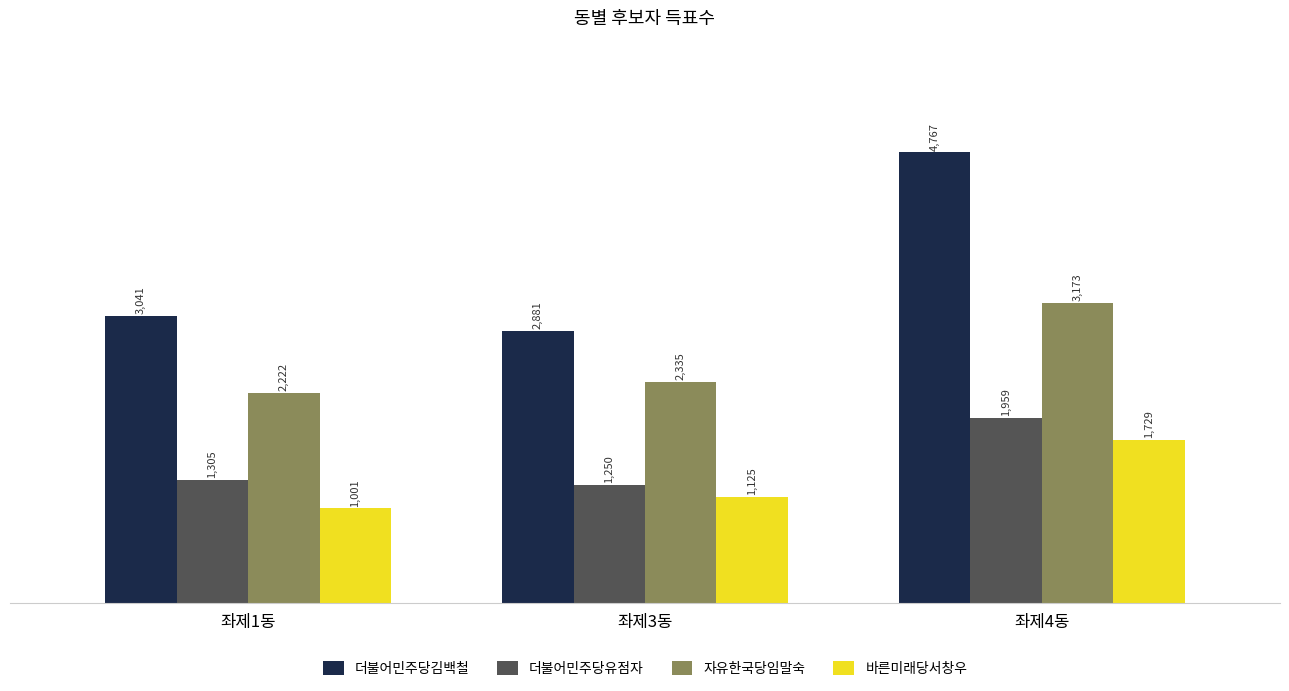

At which category does the chart reach its peak across all series?

좌제4동